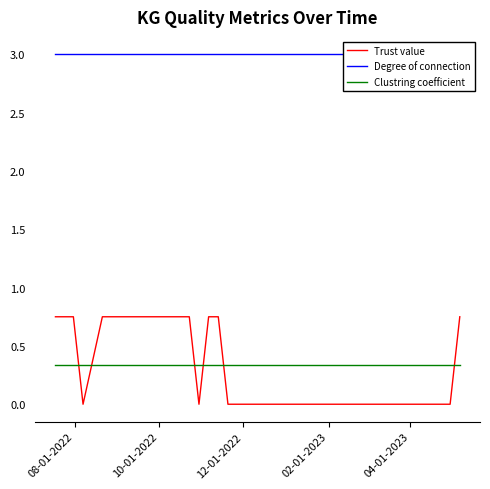

How many intersections are there between Clustring coefficient and Trust value?

6